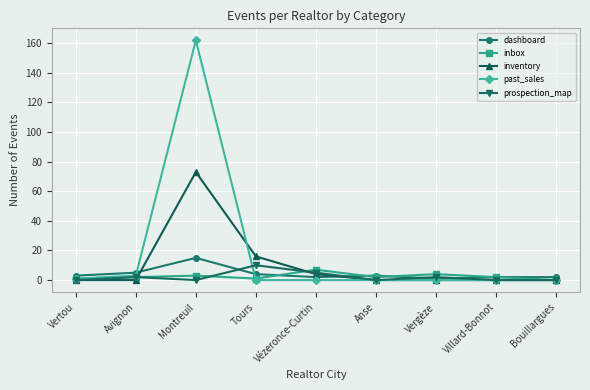

Count the number of categories in the chart.

9